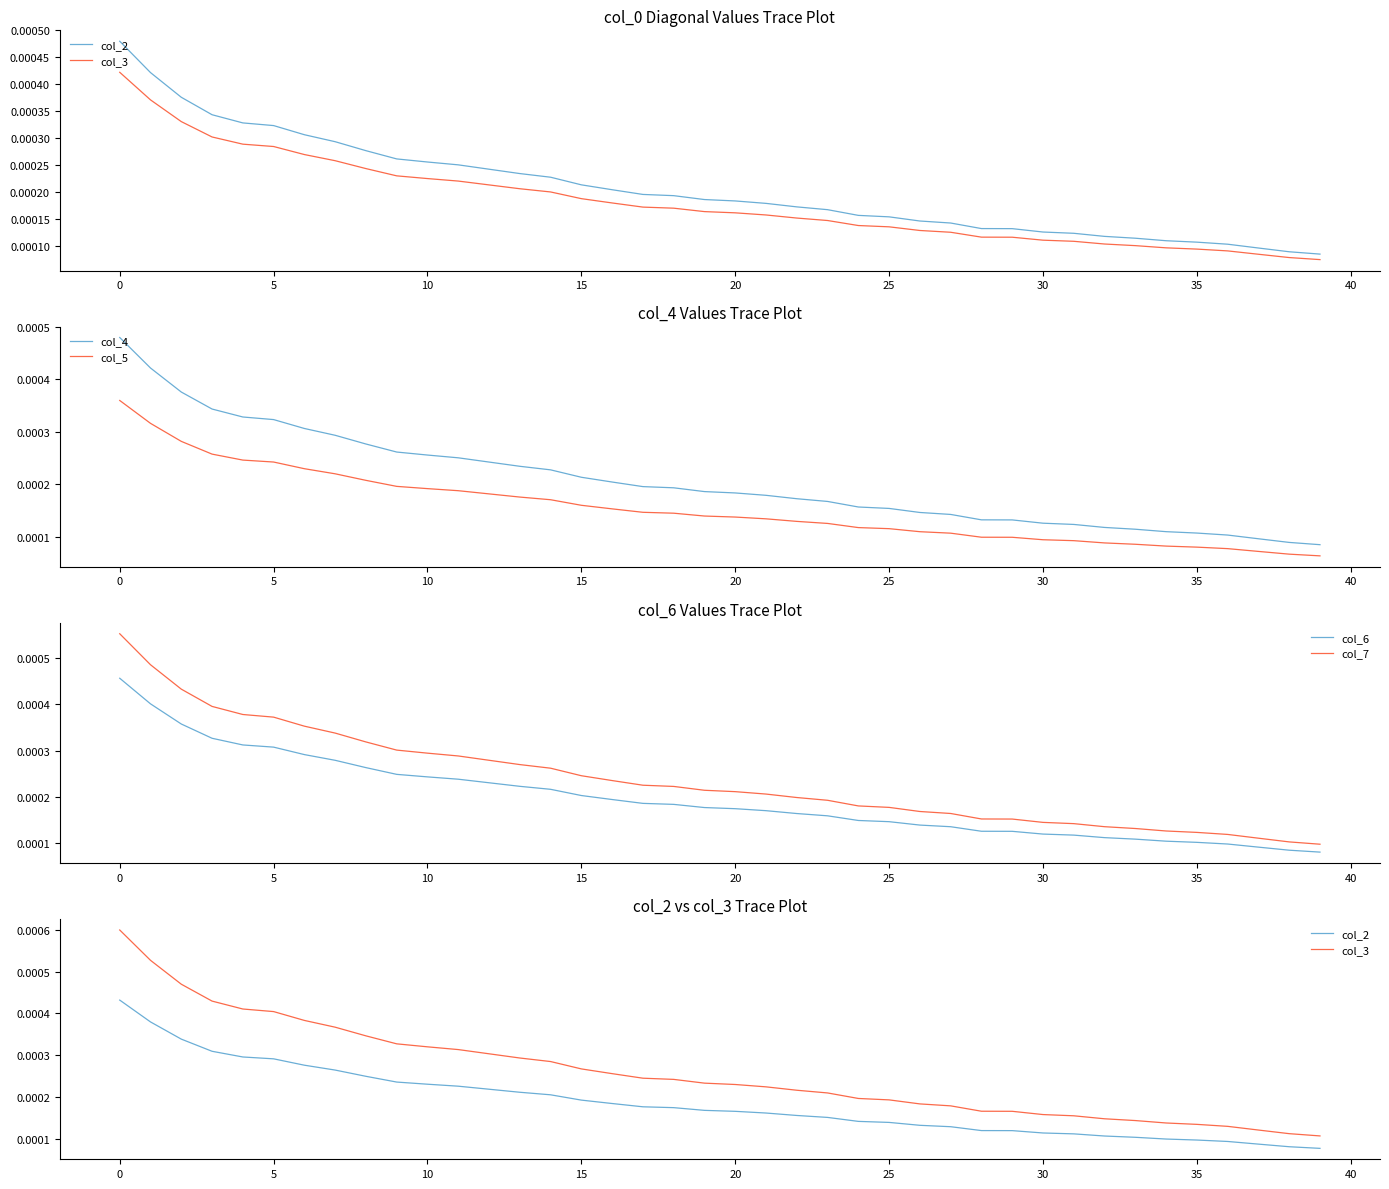

Which series has the widest spread of values?

col_3